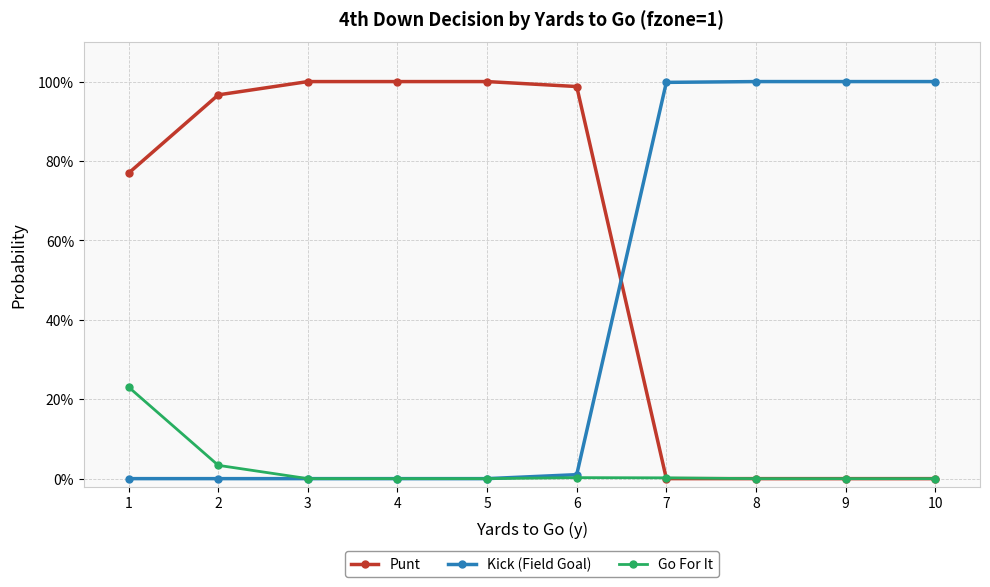

What are all the series names shown in the legend?

Punt, Kick (Field Goal), Go For It